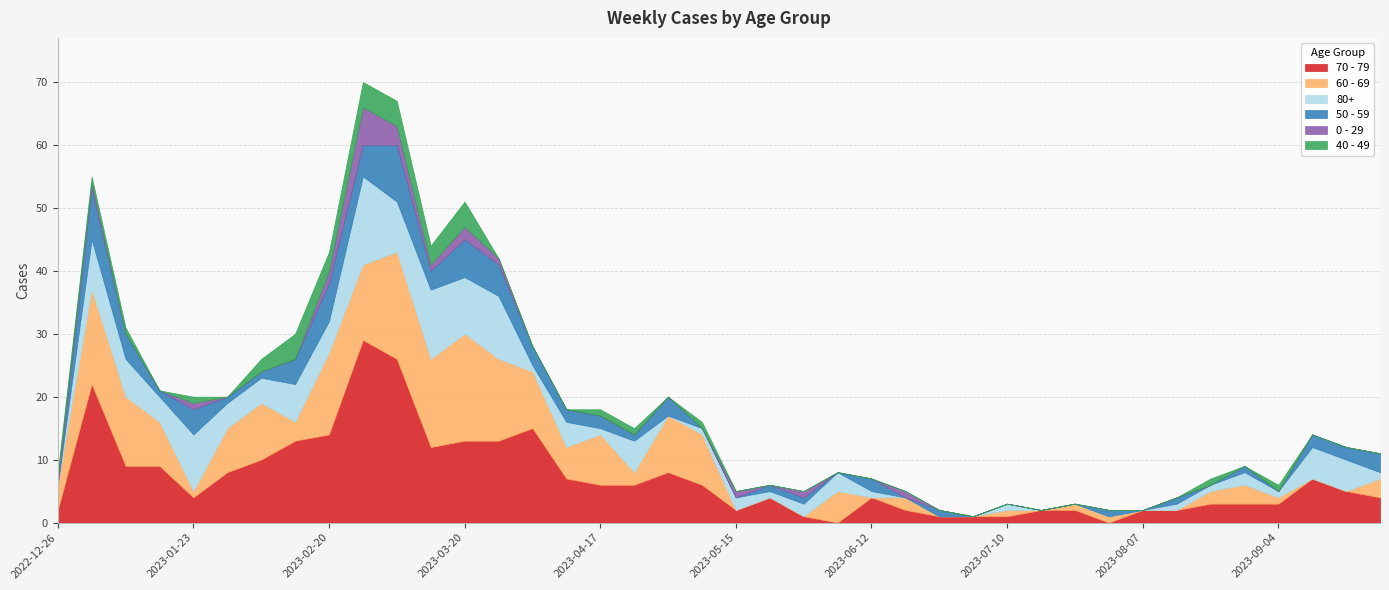

Reading left to right, list all the values displayed in this chart.

70 - 79: 2022-12-26=2	2023-01-02=22	2023-01-09=9	2023-01-16=9	2023-01-23=4	2023-01-30=8	2023-02-06=10	2023-02-13=13	2023-02-20=14	2023-02-27=29	2023-03-06=26	2023-03-13=12	2023-03-20=13	2023-03-27=13	2023-04-03=15	2023-04-10=7	2023-04-17=6	2023-04-24=6	2023-05-01=8	2023-05-08=6	2023-05-15=2	2023-05-22=4	2023-05-29=1	2023-06-05=0	2023-06-12=4	2023-06-19=2	2023-06-26=1	2023-07-03=1	2023-07-10=1	2023-07-17=2	2023-07-24=2	2023-07-31=0	2023-08-07=2	2023-08-14=2	2023-08-21=3	2023-08-28=3	2023-09-04=3	2023-09-11=7	2023-09-18=5	2023-09-25=4
60 - 69: 2022-12-26=4	2023-01-02=15	2023-01-09=11	2023-01-16=7	2023-01-23=1	2023-01-30=7	2023-02-06=9	2023-02-13=3	2023-02-20=13	2023-02-27=12	2023-03-06=17	2023-03-13=14	2023-03-20=17	2023-03-27=13	2023-04-03=9	2023-04-10=5	2023-04-17=8	2023-04-24=2	2023-05-01=9	2023-05-08=8	2023-05-15=0	2023-05-22=0	2023-05-29=0	2023-06-05=5	2023-06-12=0	2023-06-19=2	2023-06-26=0	2023-07-03=0	2023-07-10=1	2023-07-17=0	2023-07-24=1	2023-07-31=1	2023-08-07=0	2023-08-14=0	2023-08-21=2	2023-08-28=3	2023-09-04=1	2023-09-11=0	2023-09-18=0	2023-09-25=3
80+: 2022-12-26=0	2023-01-02=8	2023-01-09=6	2023-01-16=4	2023-01-23=9	2023-01-30=4	2023-02-06=4	2023-02-13=6	2023-02-20=5	2023-02-27=14	2023-03-06=8	2023-03-13=11	2023-03-20=9	2023-03-27=10	2023-04-03=1	2023-04-10=4	2023-04-17=1	2023-04-24=5	2023-05-01=0	2023-05-08=1	2023-05-15=2	2023-05-22=1	2023-05-29=2	2023-06-05=3	2023-06-12=1	2023-06-19=0	2023-06-26=0	2023-07-03=0	2023-07-10=1	2023-07-17=0	2023-07-24=0	2023-07-31=0	2023-08-07=0	2023-08-14=1	2023-08-21=1	2023-08-28=2	2023-09-04=1	2023-09-11=5	2023-09-18=5	2023-09-25=1
50 - 59: 2022-12-26=0	2023-01-02=8	2023-01-09=4	2023-01-16=1	2023-01-23=4	2023-01-30=1	2023-02-06=1	2023-02-13=4	2023-02-20=6	2023-02-27=5	2023-03-06=9	2023-03-13=3	2023-03-20=6	2023-03-27=5	2023-04-03=3	2023-04-10=2	2023-04-17=2	2023-04-24=1	2023-05-01=3	2023-05-08=0	2023-05-15=0	2023-05-22=1	2023-05-29=1	2023-06-05=0	2023-06-12=2	2023-06-19=0	2023-06-26=1	2023-07-03=0	2023-07-10=0	2023-07-17=0	2023-07-24=0	2023-07-31=1	2023-08-07=0	2023-08-14=1	2023-08-21=0	2023-08-28=1	2023-09-04=0	2023-09-11=2	2023-09-18=2	2023-09-25=3
0 - 29: 2022-12-26=1	2023-01-02=1	2023-01-09=0	2023-01-16=0	2023-01-23=1	2023-01-30=0	2023-02-06=0	2023-02-13=0	2023-02-20=2	2023-02-27=6	2023-03-06=3	2023-03-13=1	2023-03-20=2	2023-03-27=1	2023-04-03=0	2023-04-10=0	2023-04-17=0	2023-04-24=0	2023-05-01=0	2023-05-08=0	2023-05-15=1	2023-05-22=0	2023-05-29=1	2023-06-05=0	2023-06-12=0	2023-06-19=1	2023-06-26=0	2023-07-03=0	2023-07-10=0	2023-07-17=0	2023-07-24=0	2023-07-31=0	2023-08-07=0	2023-08-14=0	2023-08-21=0	2023-08-28=0	2023-09-04=0	2023-09-11=0	2023-09-18=0	2023-09-25=0
40 - 49: 2022-12-26=1	2023-01-02=1	2023-01-09=1	2023-01-16=0	2023-01-23=1	2023-01-30=0	2023-02-06=2	2023-02-13=4	2023-02-20=3	2023-02-27=4	2023-03-06=4	2023-03-13=3	2023-03-20=4	2023-03-27=0	2023-04-03=0	2023-04-10=0	2023-04-17=1	2023-04-24=1	2023-05-01=0	2023-05-08=1	2023-05-15=0	2023-05-22=0	2023-05-29=0	2023-06-05=0	2023-06-12=0	2023-06-19=0	2023-06-26=0	2023-07-03=0	2023-07-10=0	2023-07-17=0	2023-07-24=0	2023-07-31=0	2023-08-07=0	2023-08-14=0	2023-08-21=1	2023-08-28=0	2023-09-04=1	2023-09-11=0	2023-09-18=0	2023-09-25=0